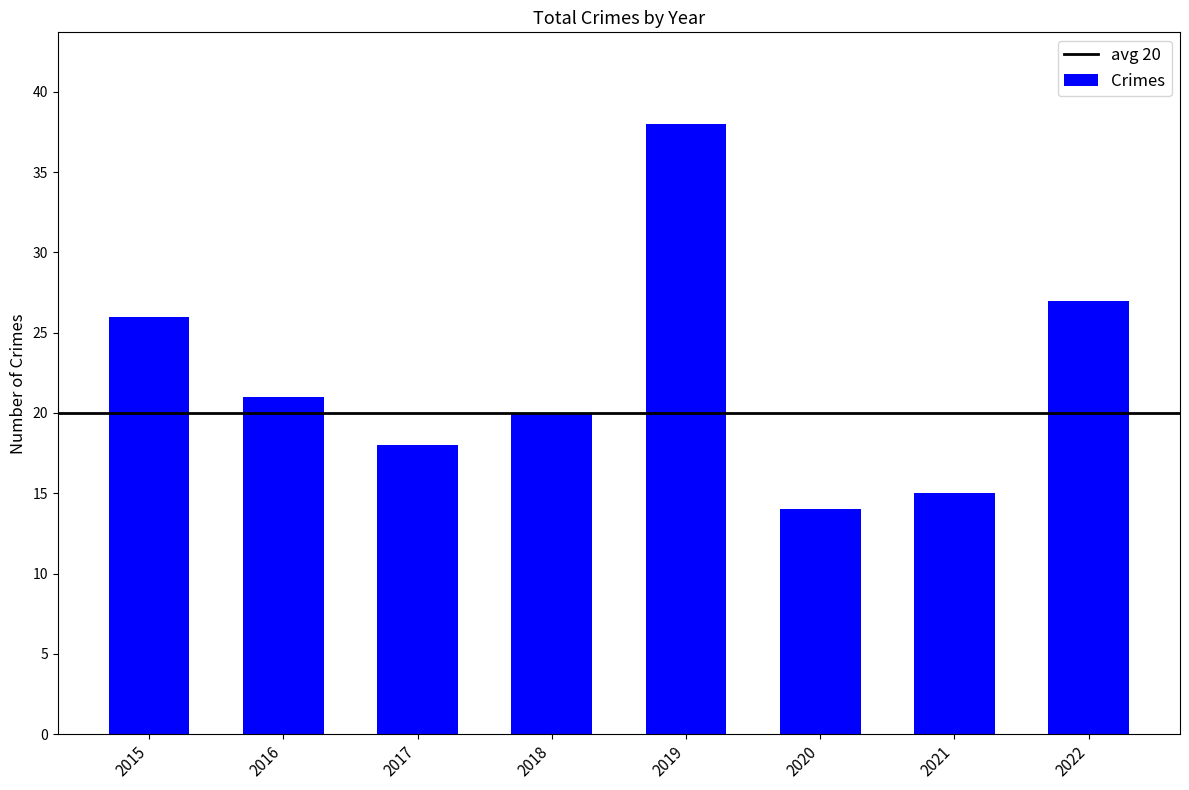

Where does the data first go above 21?

2015